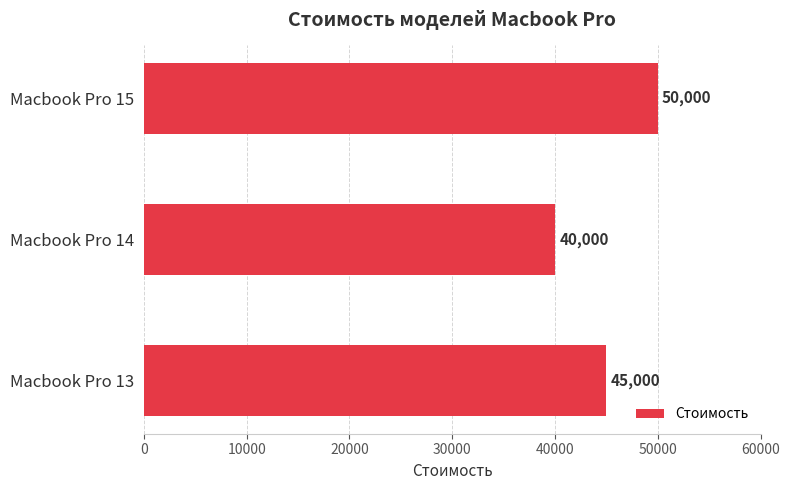

Count the number of data series in this chart.

1